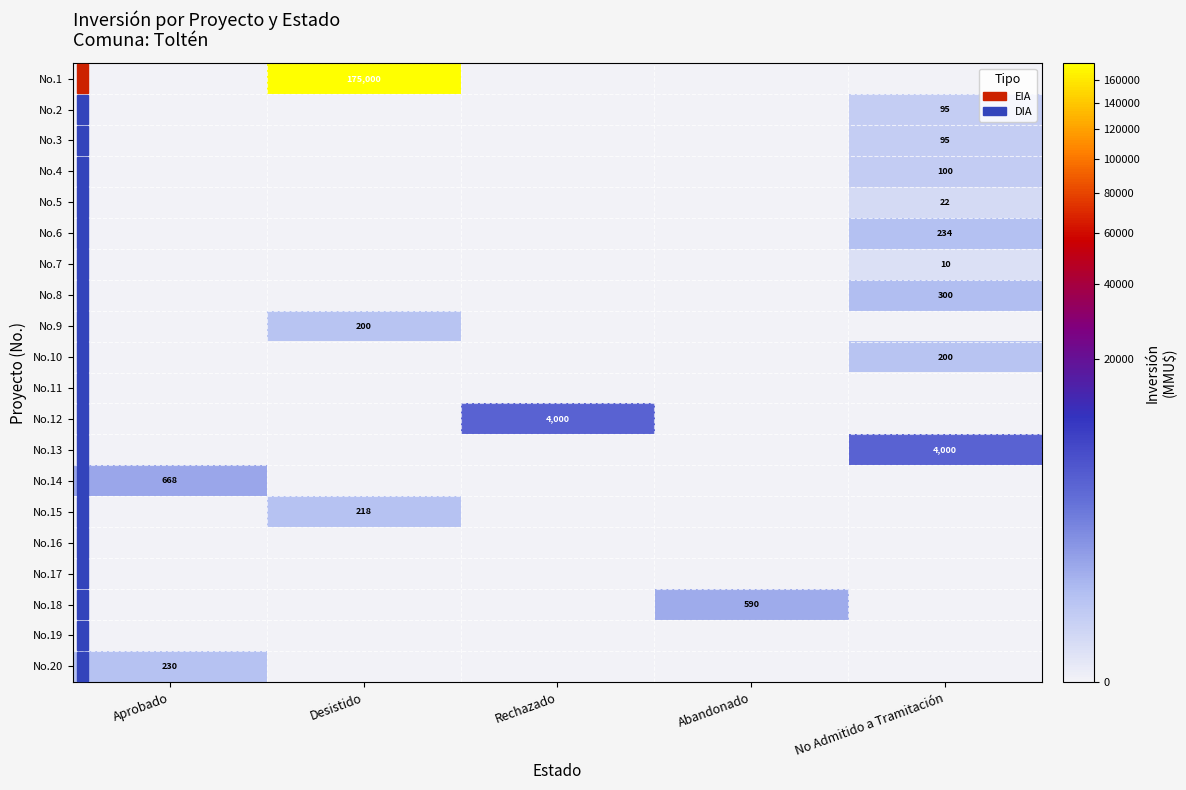

The No.6 series shows 234 at No Admitido a Tramitación. True or false?

True